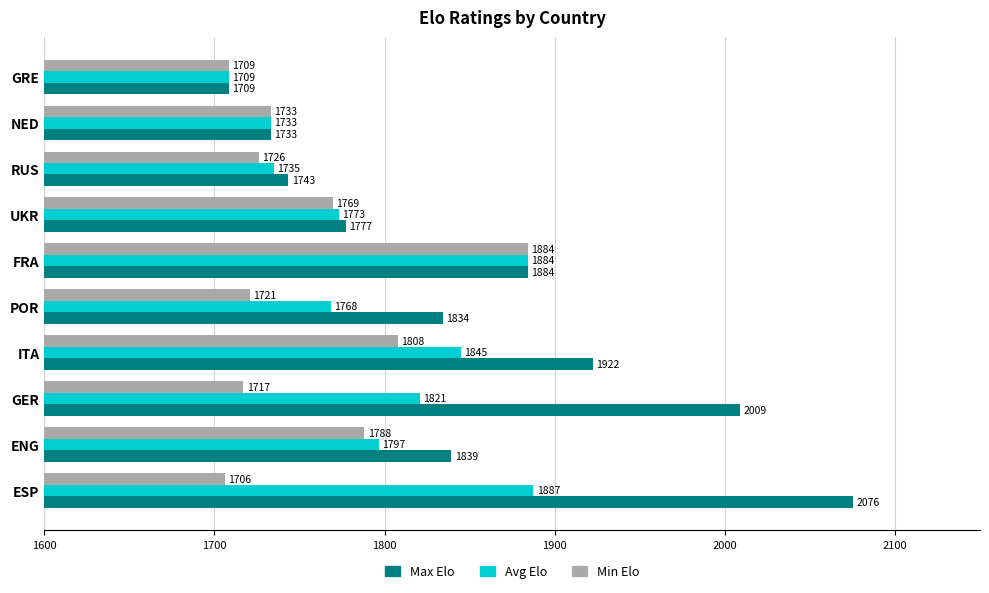

What is the difference between the maximum and second lowest values in the Avg Elo series?

154.3